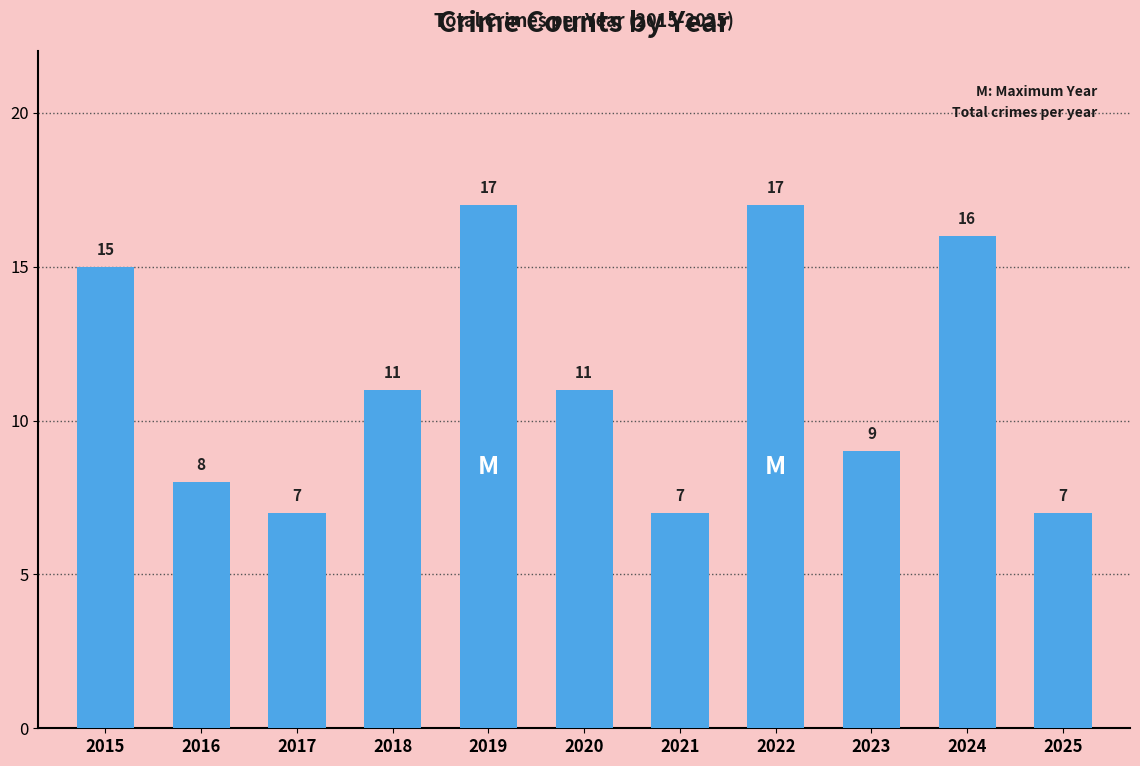

What is the value of the 1st bar from the left?

15